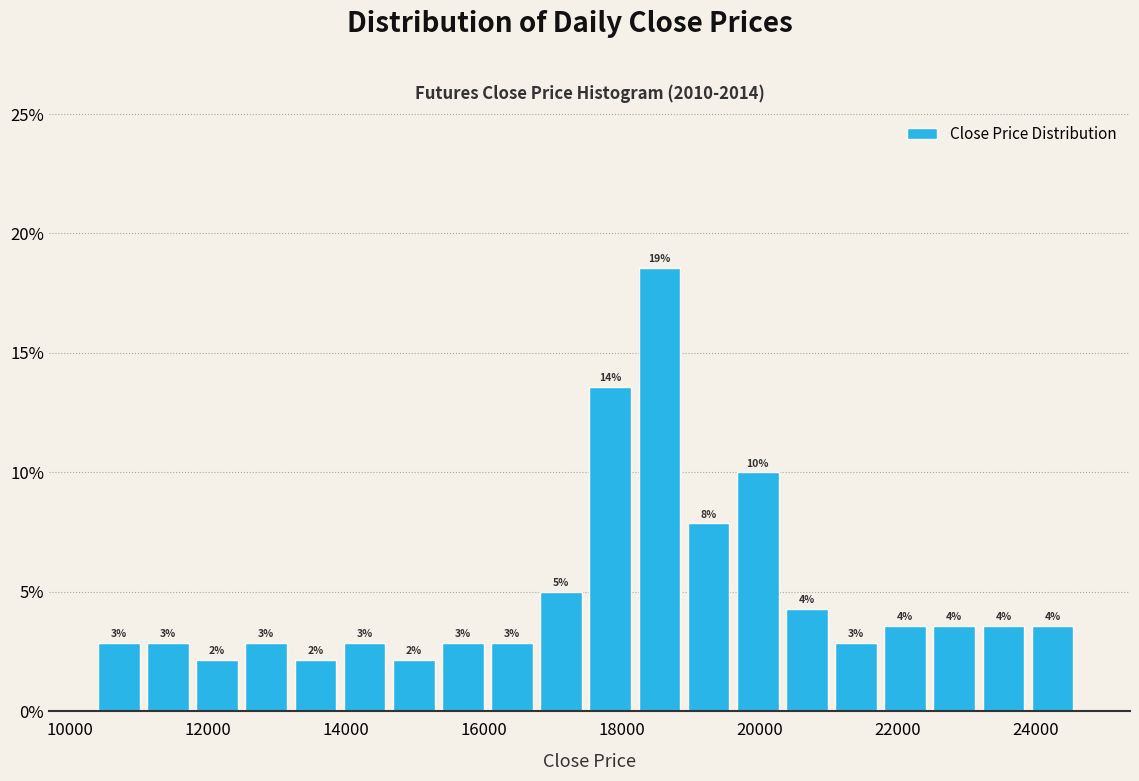

Around what value on the x-axis is the tallest bar? Give the approximate position of its centre, as read against the axis.

18600